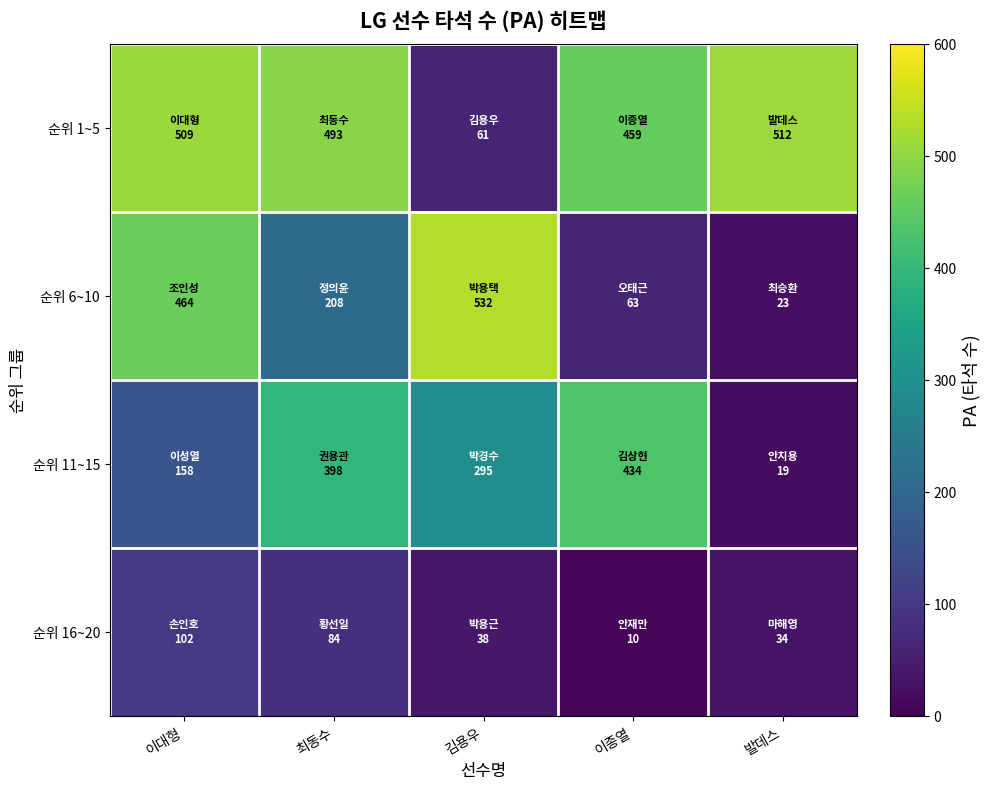

Which series changed the most between 이대형 and 김용우?

순위 1~5